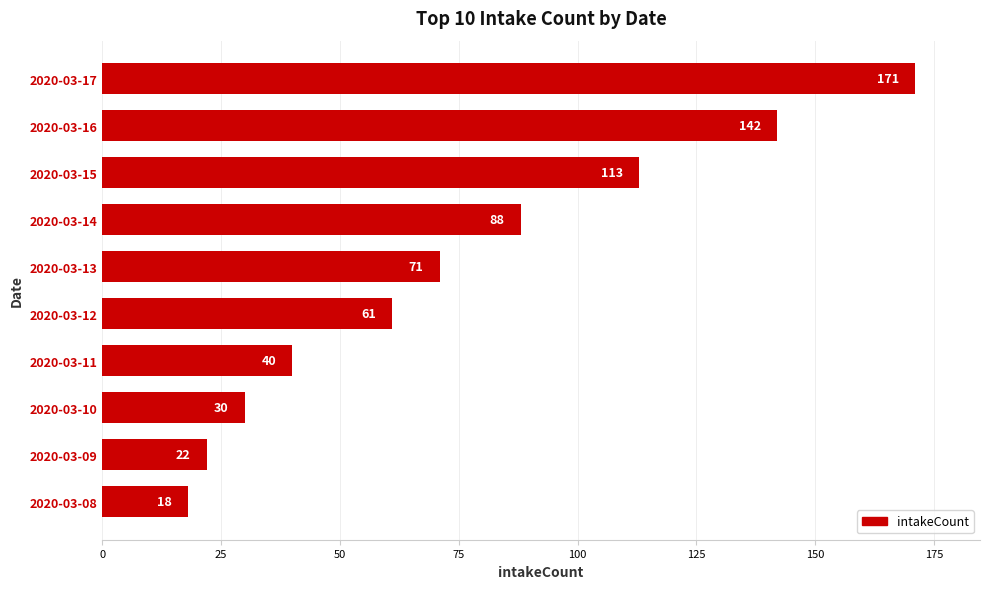

Does the chart contain any negative values?

No